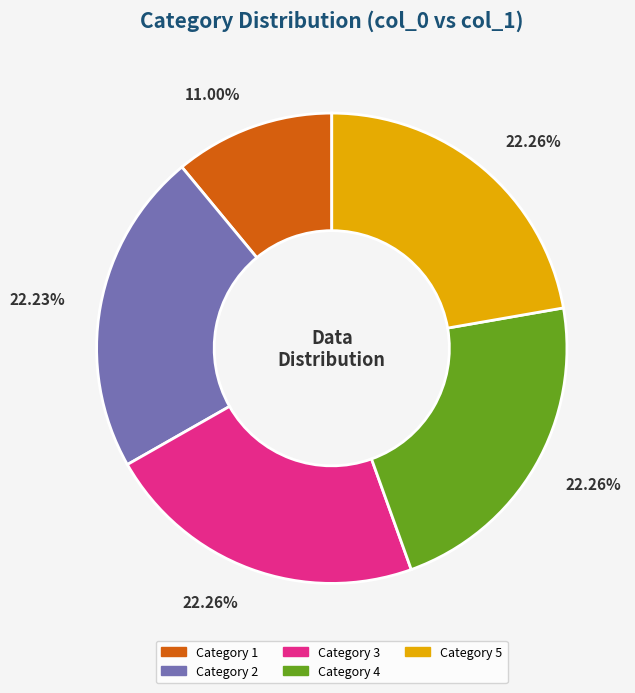

Does any single category account for the majority?

No